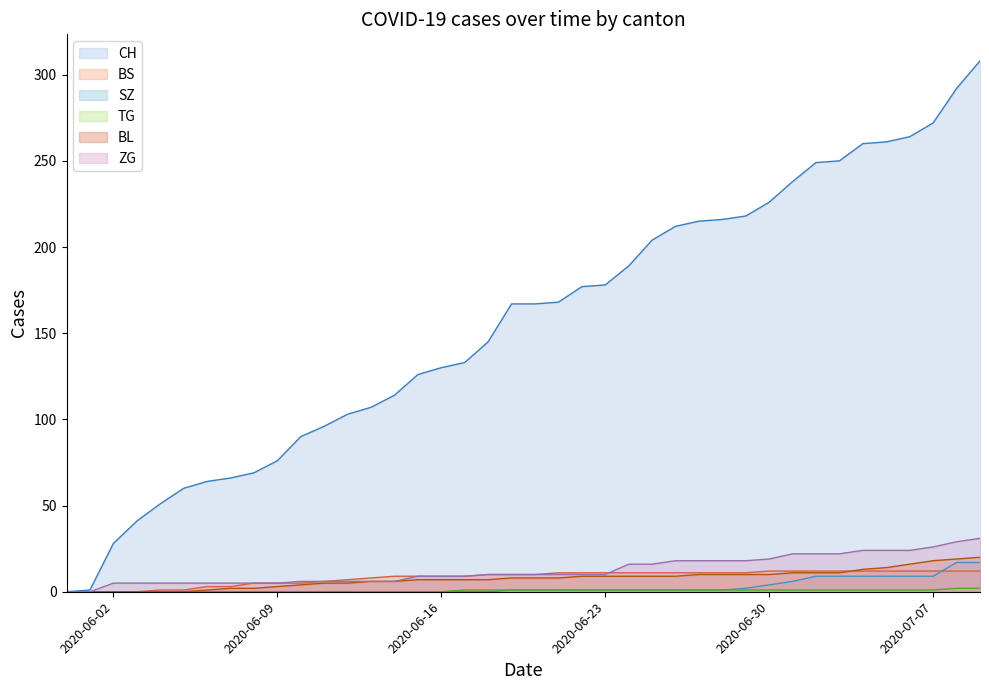

Where is BL nearest to the value 10?

2020-06-27